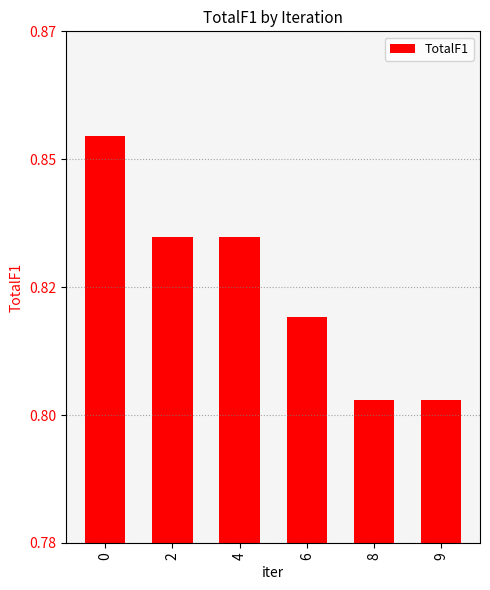

Does the chart contain any negative values?

No